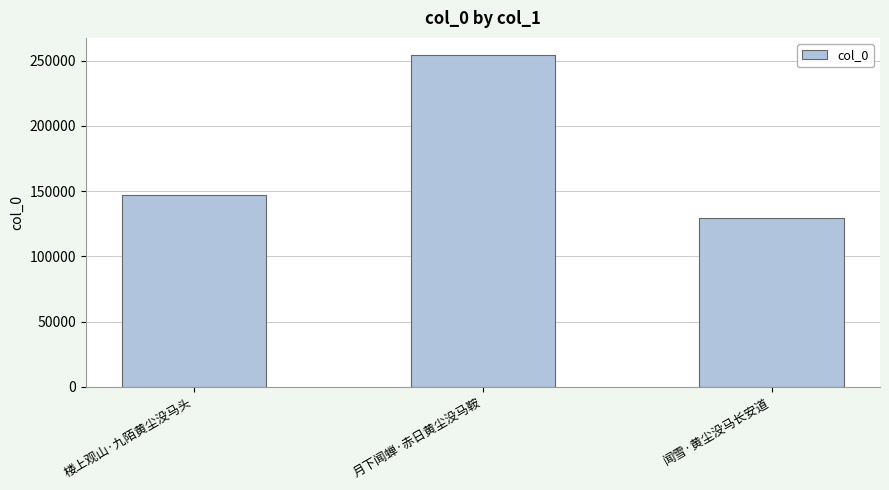

What is the average value?

176953